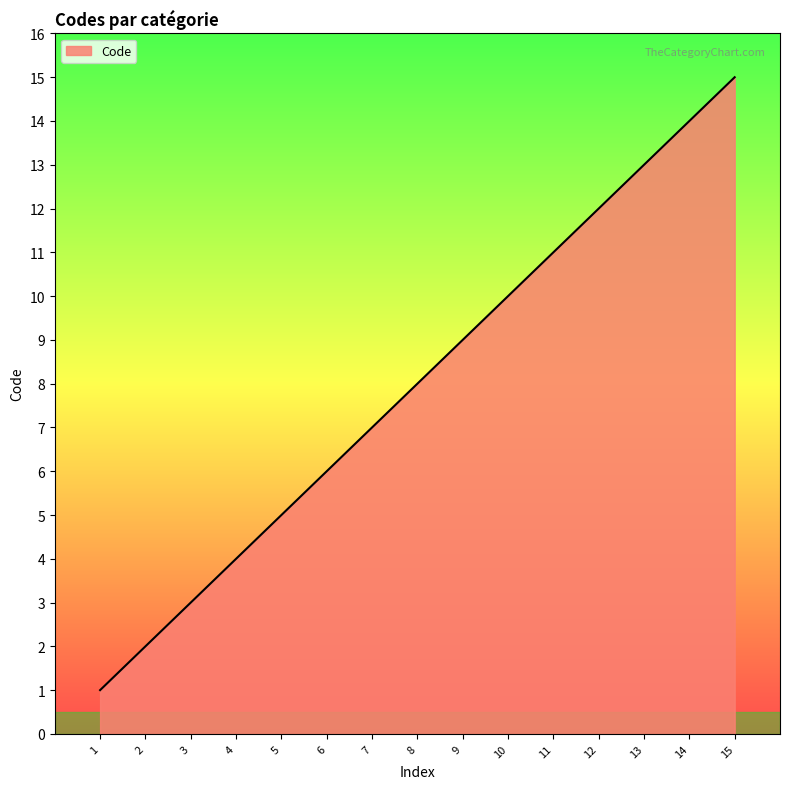

Rank the categories by value from highest to lowest.

15, 14, 13, 12, 11, 10, 9, 8, 7, 6, 5, 4, 3, 2, 1